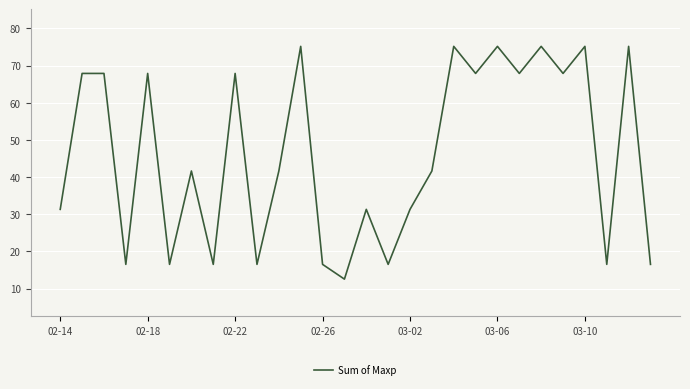

What is the smallest value displayed?

12.6